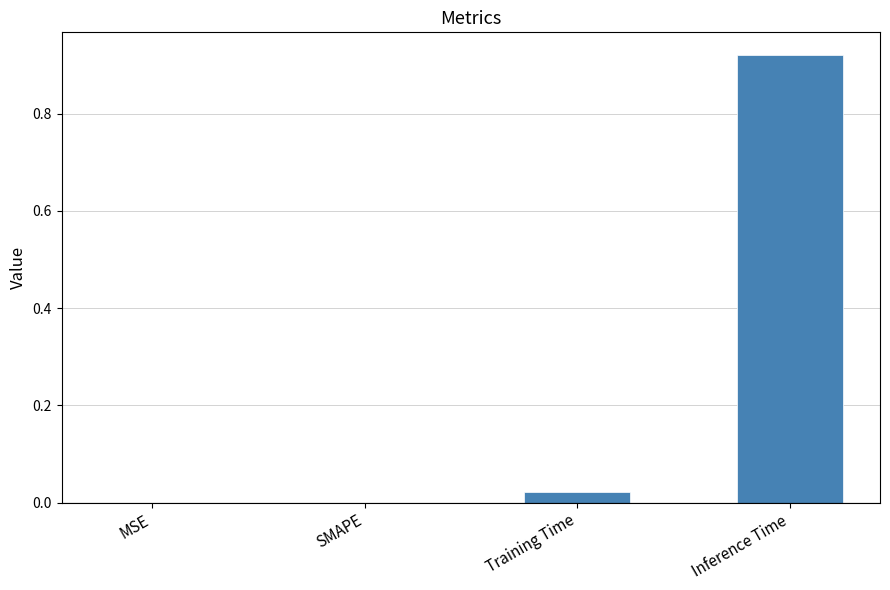

What is the change in value from SMAPE to Inference Time?

+0.9